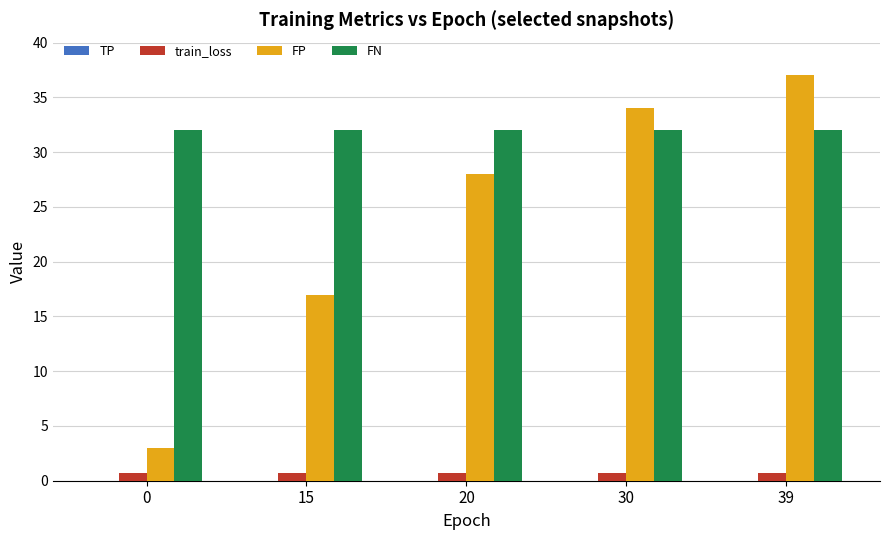

Reading left to right, what are all the values shown in this chart?

train_loss: 0.7	0.7	0.7	0.7	0.7
FP: 3.0	17.0	28.0	34.0	37.0
FN: 32.0	32.0	32.0	32.0	32.0